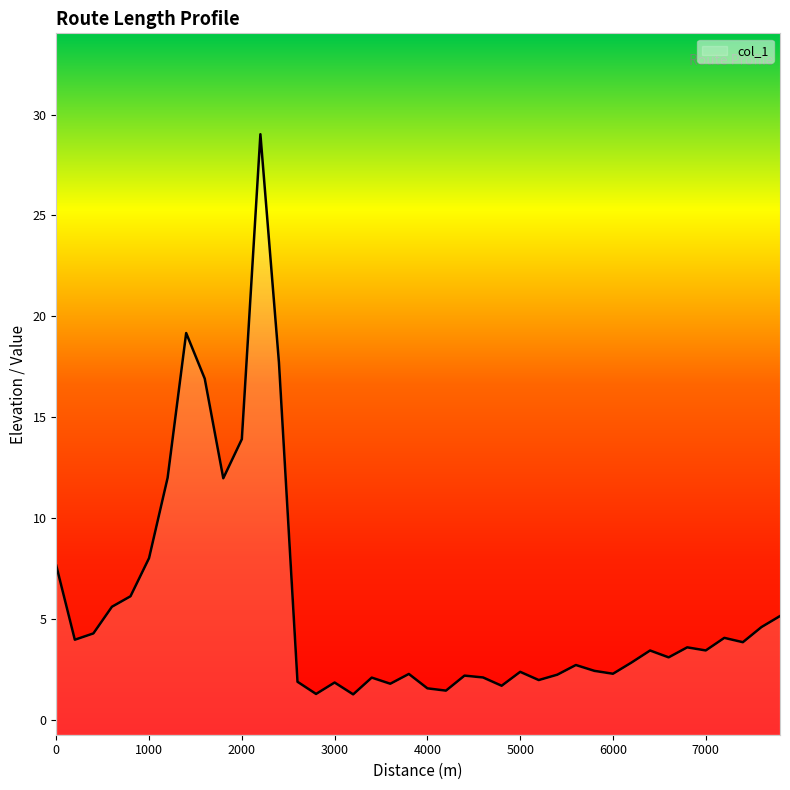

The value at 4800 is 2.3. True or false?

False